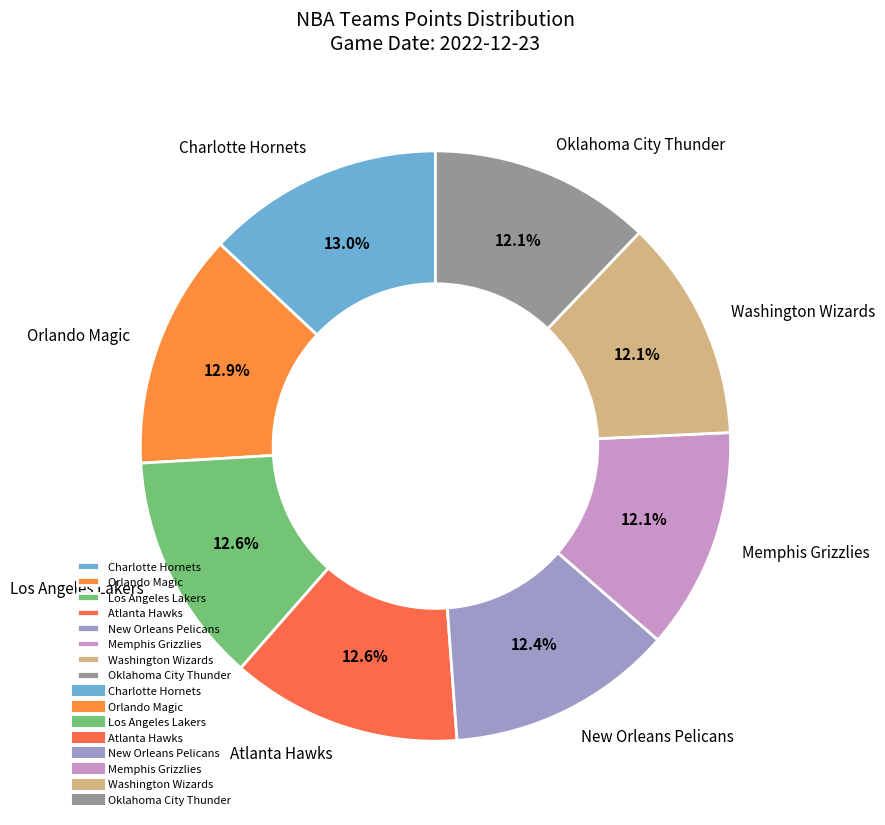

Approximately how many times larger is the value at Charlotte Hornets compared to Memphis Grizzlies?

1.1